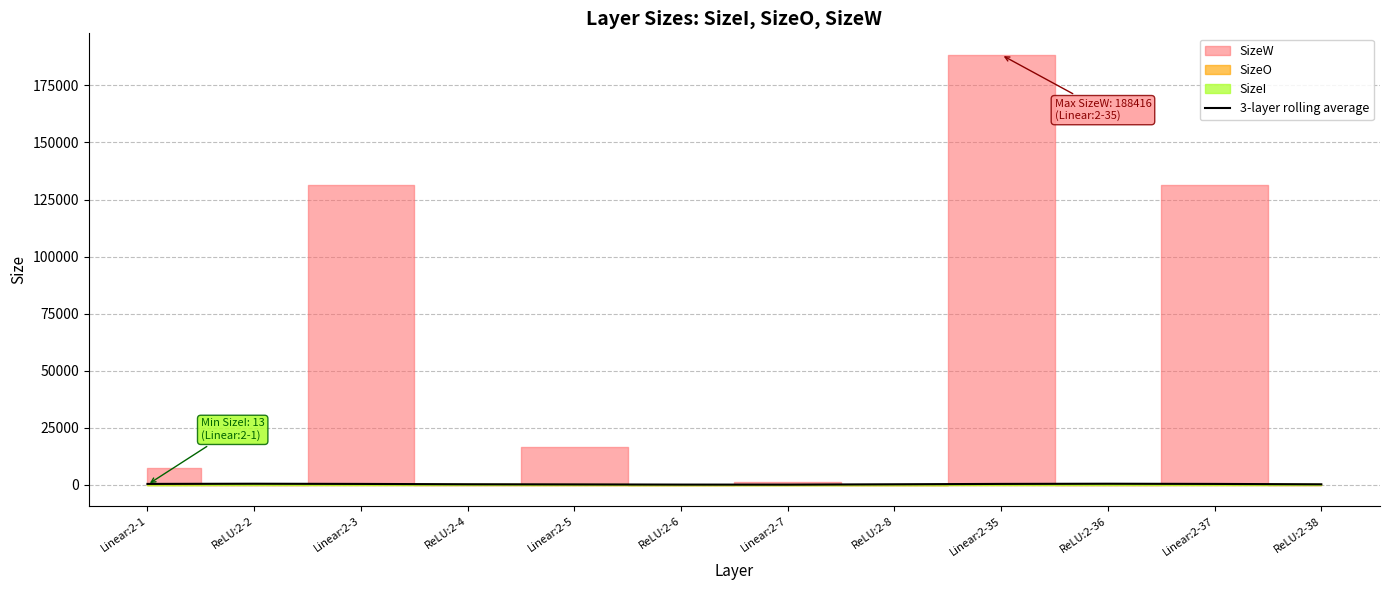

What is the label of the 7th point from the right?

ReLU:2-6